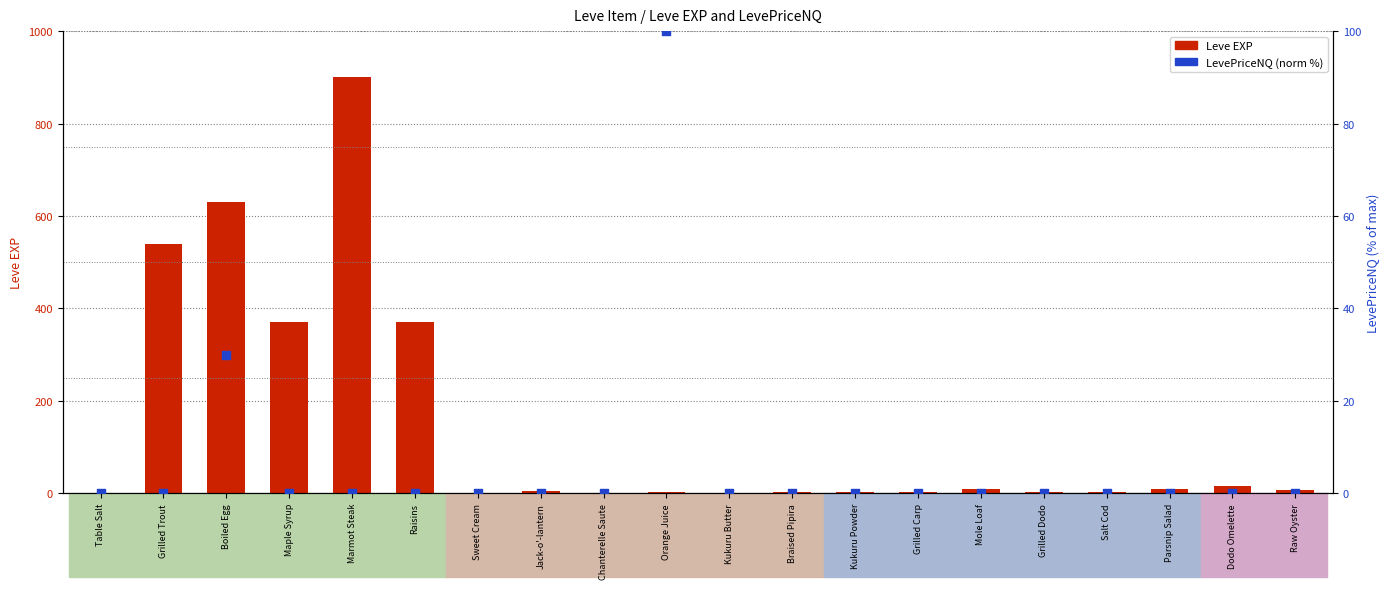

Which series contains the lowest Y value?

LevePriceNQ (norm %)